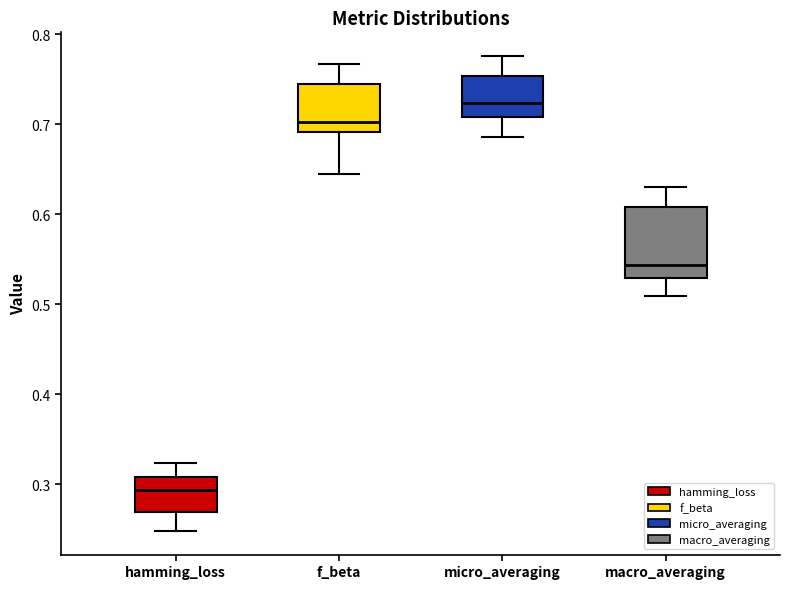

Which box's median line is the highest?

micro_averaging